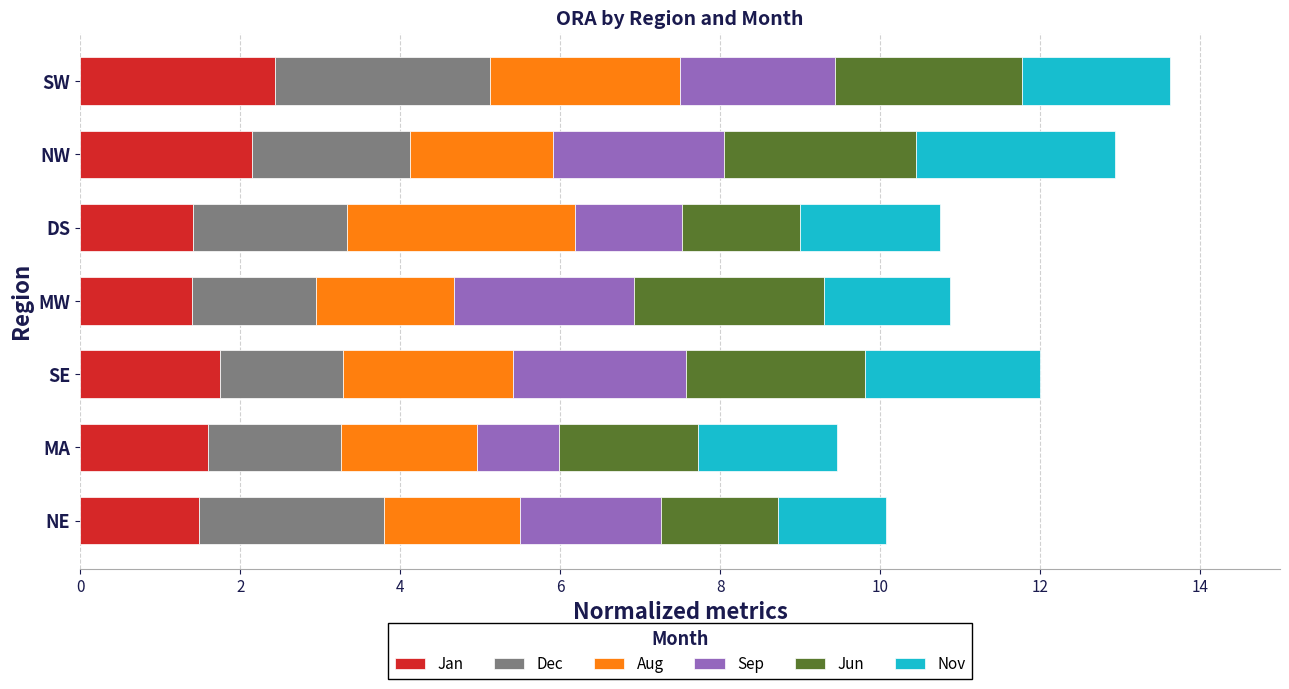

What is the difference between the second highest and minimum values in the Jan series?

0.8